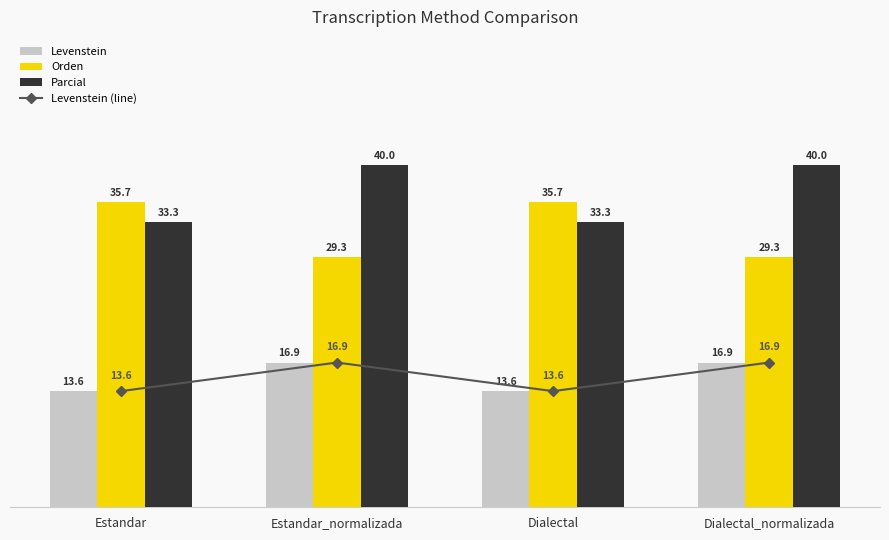

What is the maximum value for Levenstein?

16.9